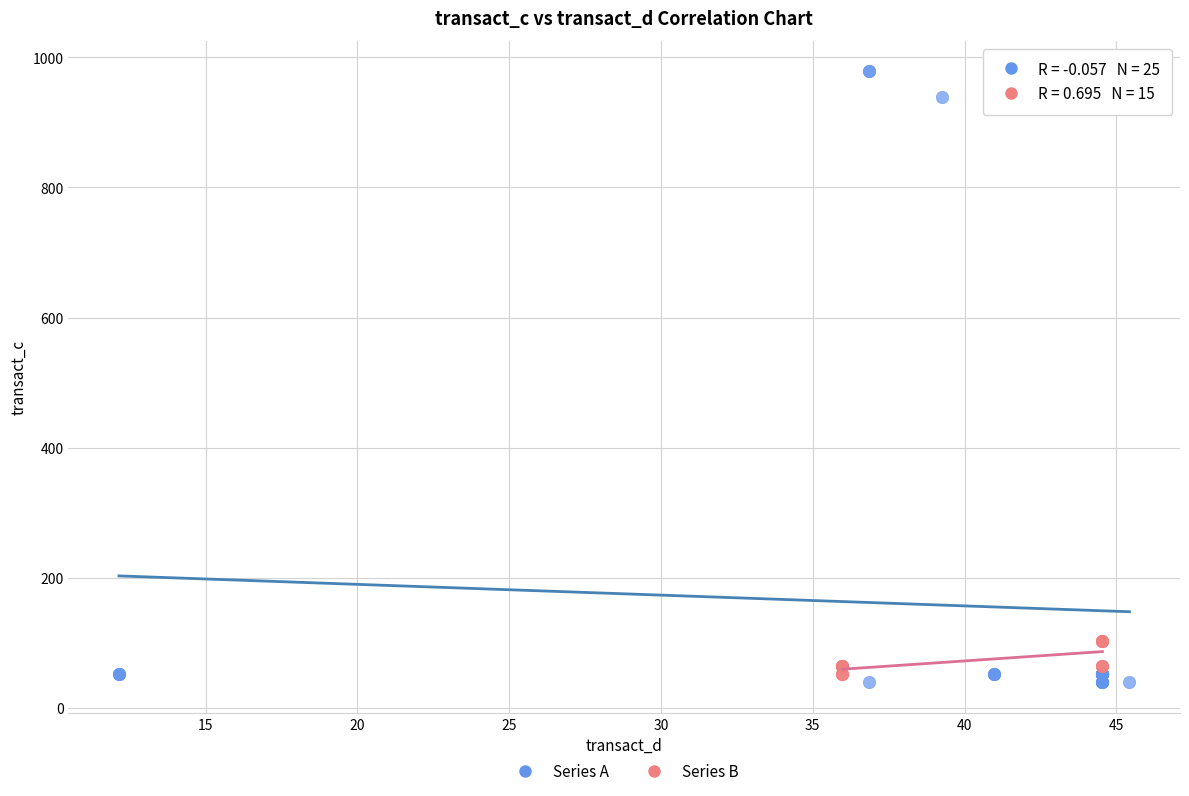

Which series contains the highest Y value?

Series A